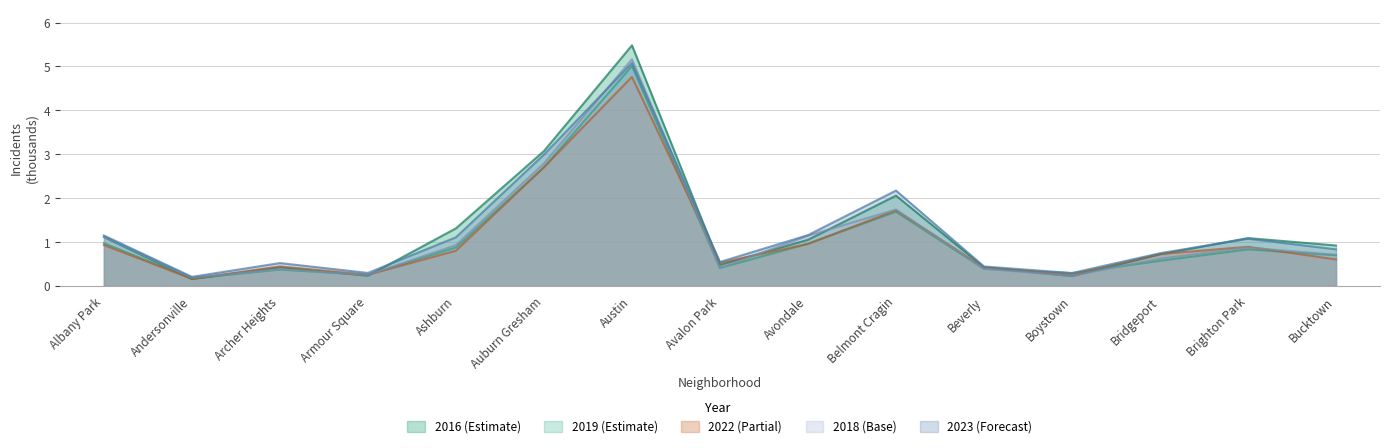

Reading right to left, transcribe all the data shown in this chart.

2016: Bucktown=0.9	Brighton Park=1.1	Bridgeport=0.7	Boystown=0.2	Beverly=0.4	Belmont Cragin=2.1	Avondale=1.0	Avalon Park=0.5	Austin=5.5	Auburn Gresham=3.1	Ashburn=1.3	Armour Square=0.2	Archer Heights=0.4	Andersonville=0.2	Albany Park=1.1
2019: Bucktown=0.7	Brighton Park=0.8	Bridgeport=0.6	Boystown=0.3	Beverly=0.4	Belmont Cragin=1.7	Avondale=1.0	Avalon Park=0.4	Austin=5.0	Auburn Gresham=2.7	Ashburn=0.9	Armour Square=0.2	Archer Heights=0.4	Andersonville=0.2	Albany Park=1.0
2022: Bucktown=0.6	Brighton Park=0.9	Bridgeport=0.7	Boystown=0.3	Beverly=0.4	Belmont Cragin=1.7	Avondale=1.0	Avalon Park=0.5	Austin=4.8	Auburn Gresham=2.7	Ashburn=0.8	Armour Square=0.3	Archer Heights=0.4	Andersonville=0.2	Albany Park=0.9
2018: Bucktown=0.7	Brighton Park=0.9	Bridgeport=0.6	Boystown=0.2	Beverly=0.4	Belmont Cragin=1.7	Avondale=1.1	Avalon Park=0.4	Austin=5.2	Auburn Gresham=2.8	Ashburn=0.9	Armour Square=0.2	Archer Heights=0.4	Andersonville=0.2	Albany Park=1.1
2023: Bucktown=0.8	Brighton Park=1.1	Bridgeport=0.7	Boystown=0.3	Beverly=0.4	Belmont Cragin=2.2	Avondale=1.2	Avalon Park=0.5	Austin=5.1	Auburn Gresham=3.0	Ashburn=1.1	Armour Square=0.3	Archer Heights=0.5	Andersonville=0.2	Albany Park=1.1